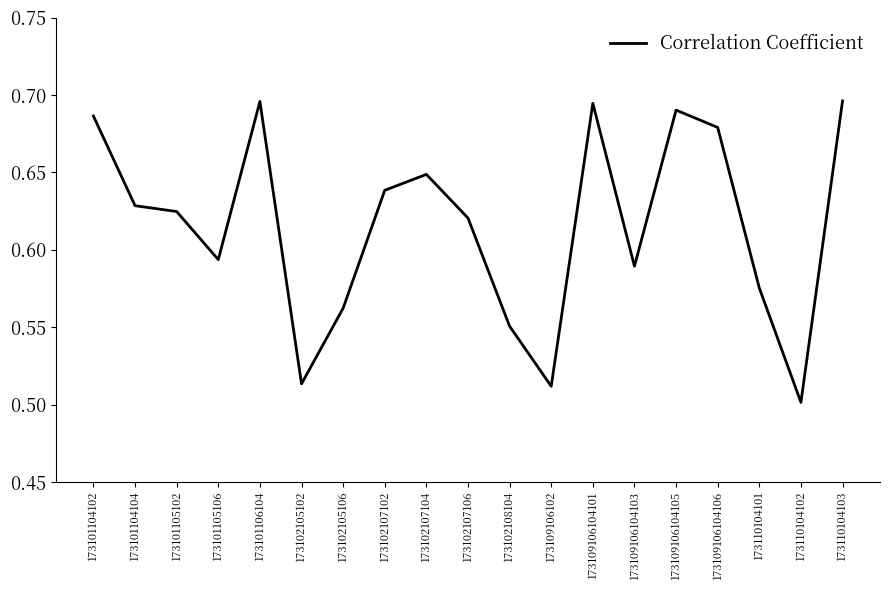

What is the change in value from 173109106102 to 173109106104101?

+0.2